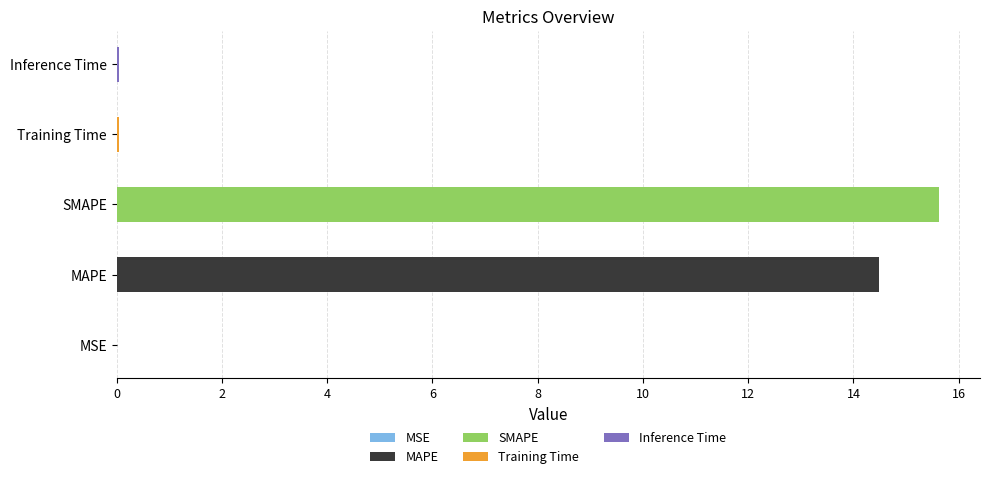

What is the change in value from SMAPE to Training Time?

-15.6